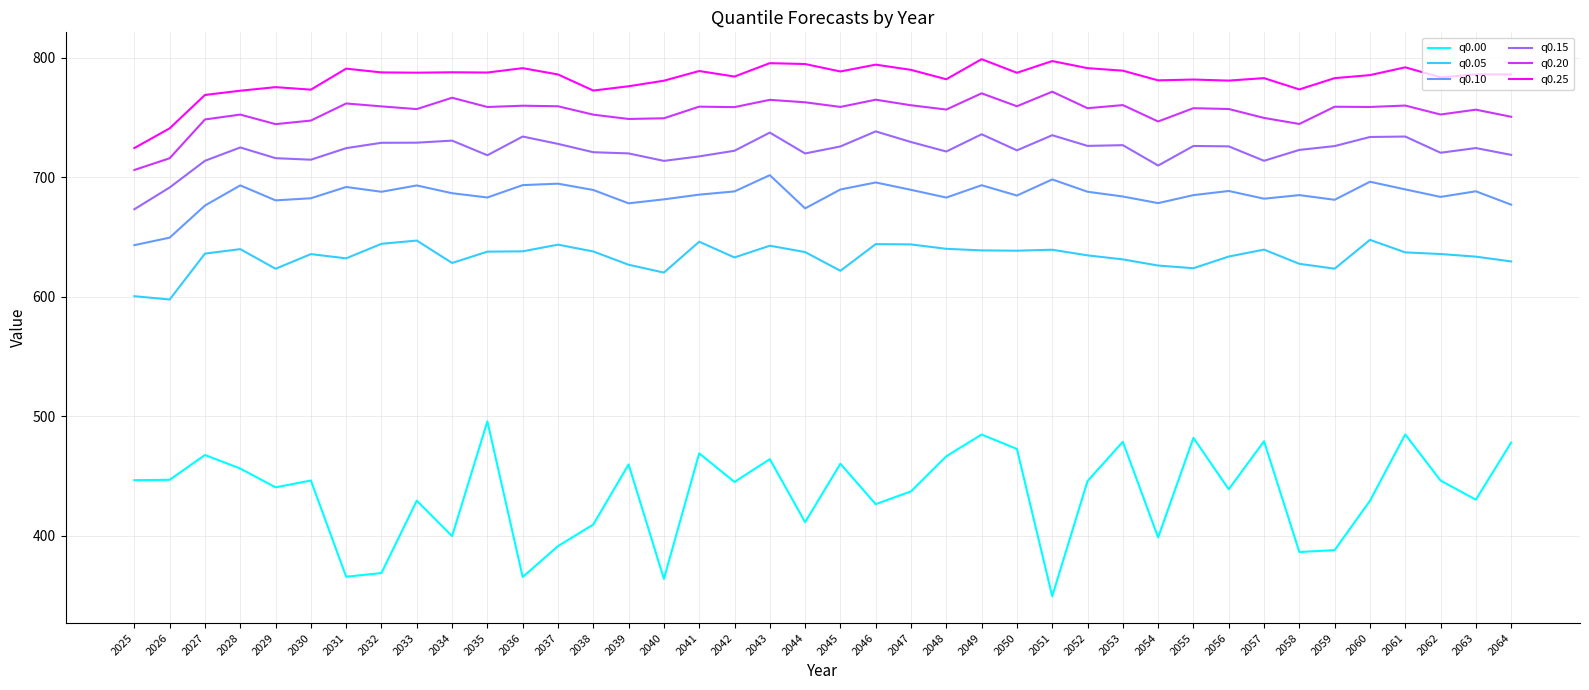

What is the minimum value shown in the chart?

349.2